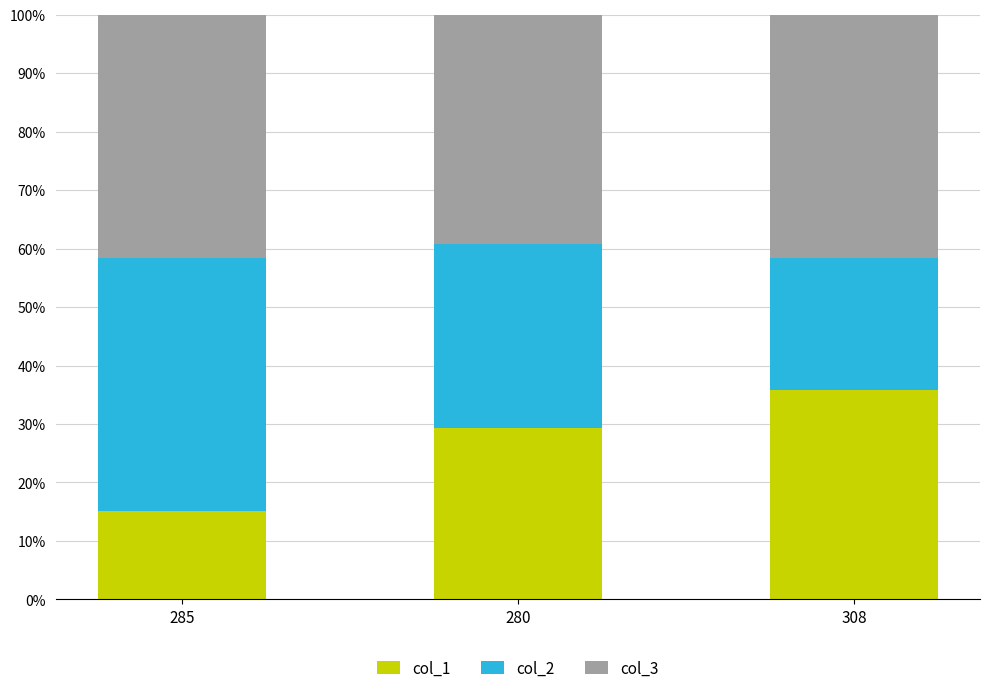

The col_1 series shows 35.8 at 308. True or false?

True